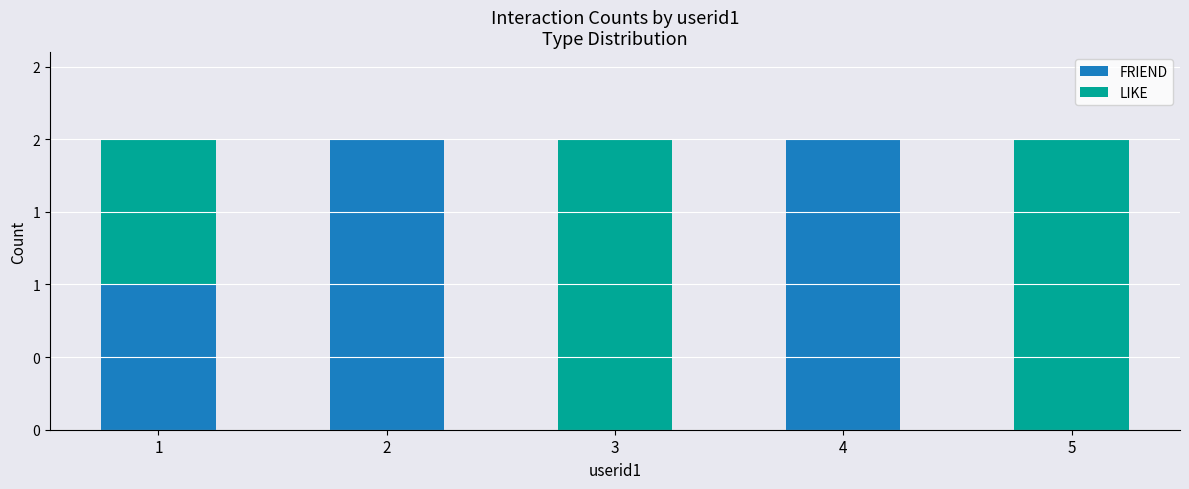

At which label is LIKE closest to 1?

1